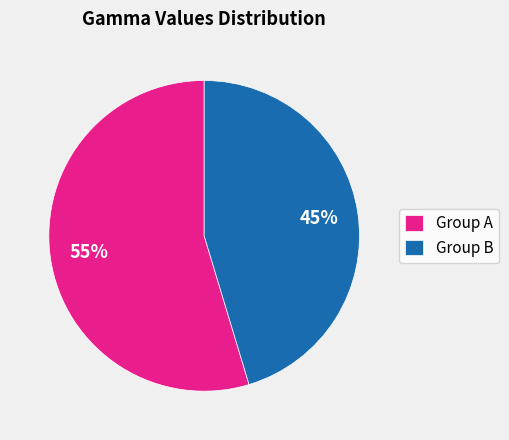

How many segments does this pie chart have?

2